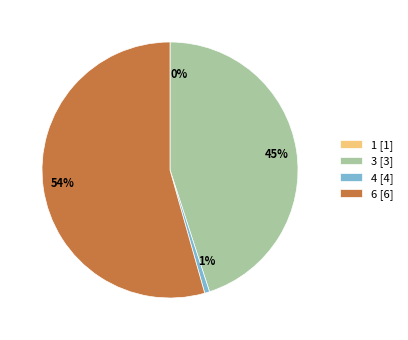

Is it true that 54% is 54% of the pie?

True